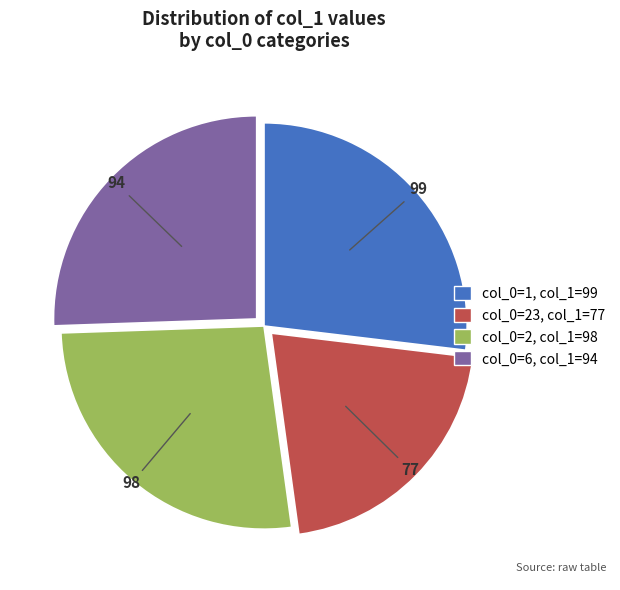

Count the number of slices in the pie.

4